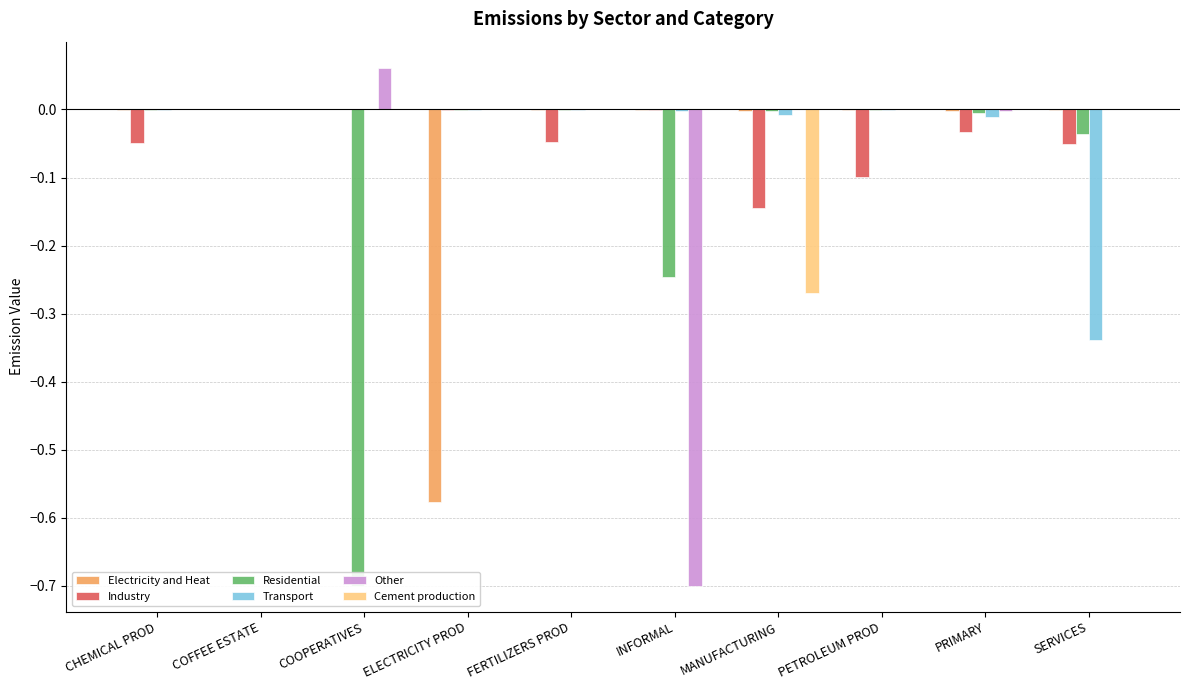

What are all the series names shown in the legend?

Electricity and Heat, Industry, Residential, Transport, Other, Cement production